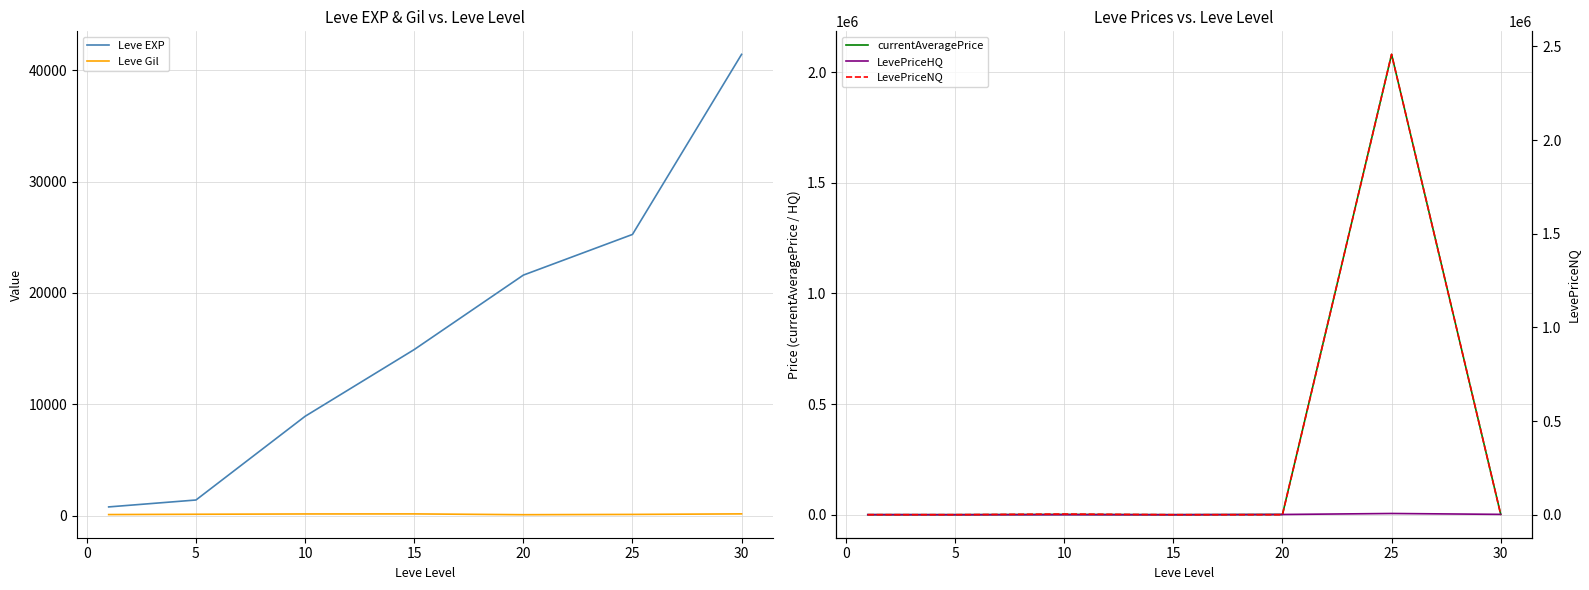

What is the difference between the maximum and minimum values in the LevePriceNQ series?

2457285.2